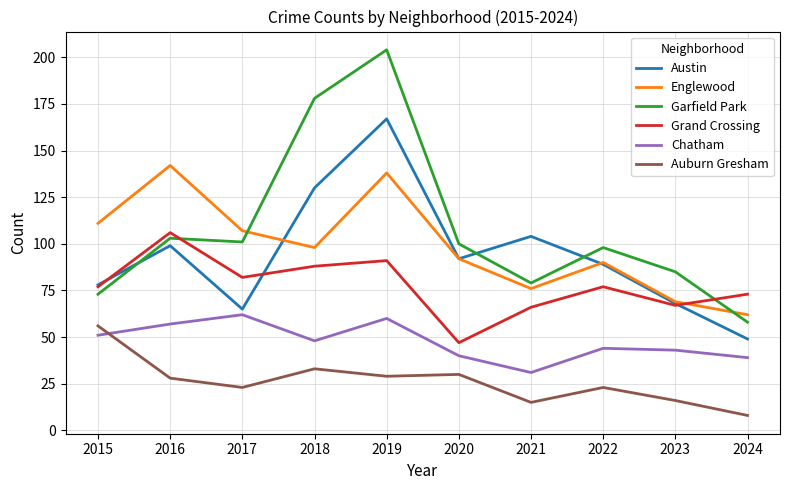

The value of Englewood at 2015 is 35. True or false?

False